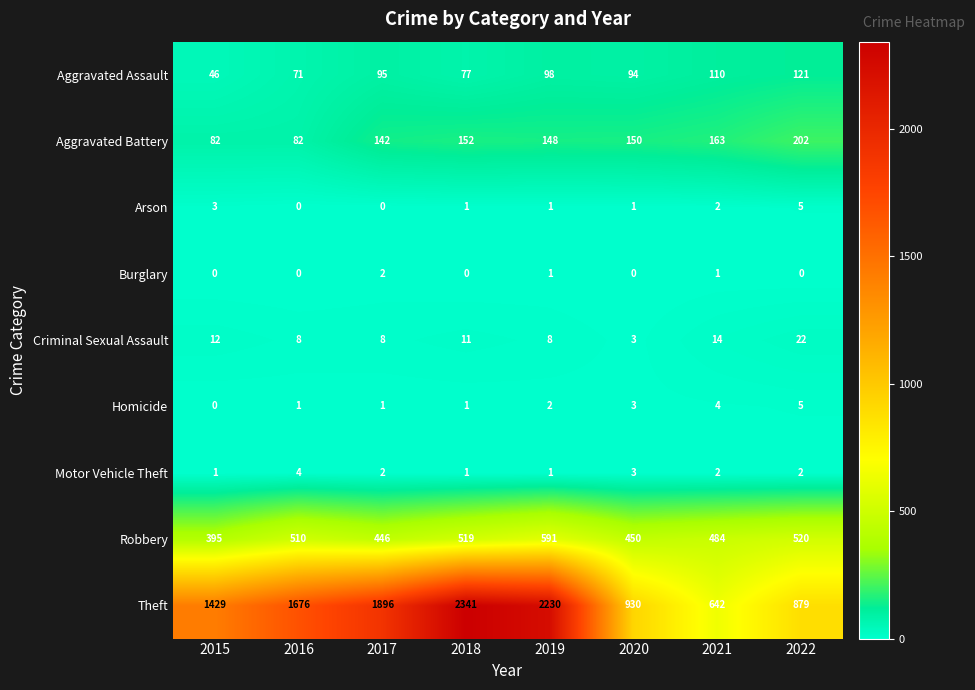

What is the sum of all Aggravated Battery values?

1121